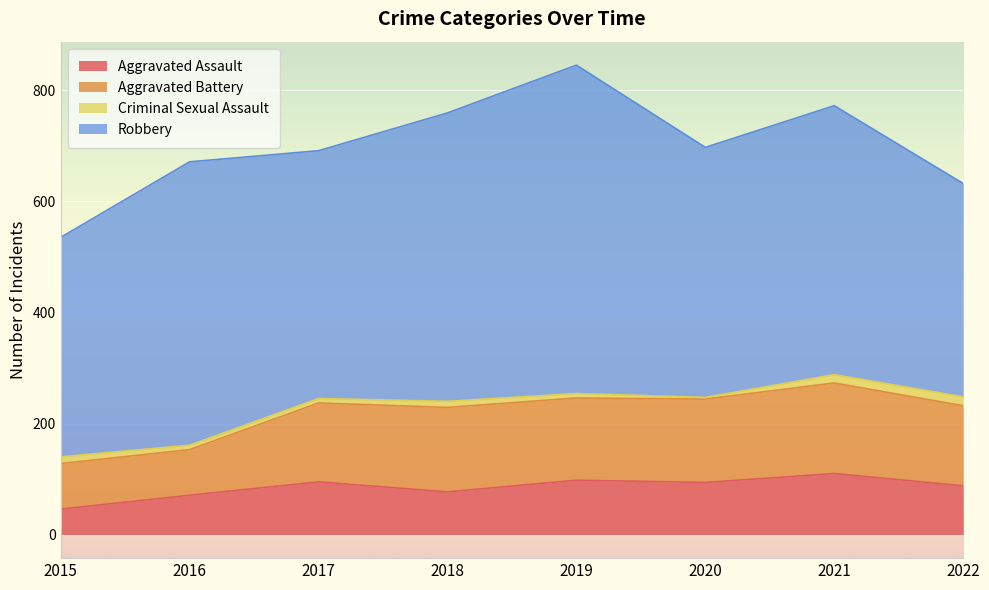

How many lines are shown in the chart?

4